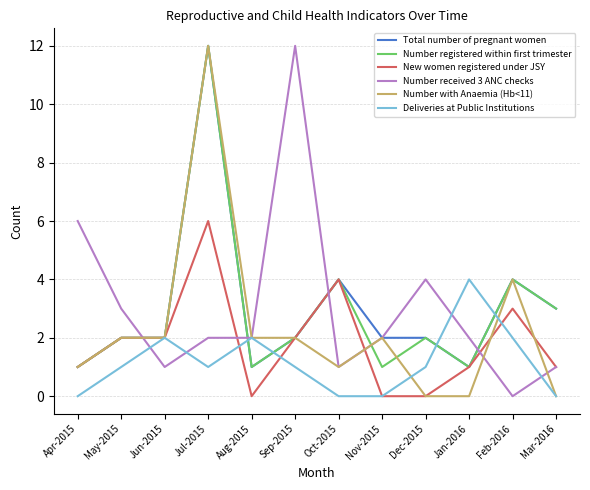

What is the difference between the Deliveries at Public Institutions values at Feb-2016 and Mar-2016?

2